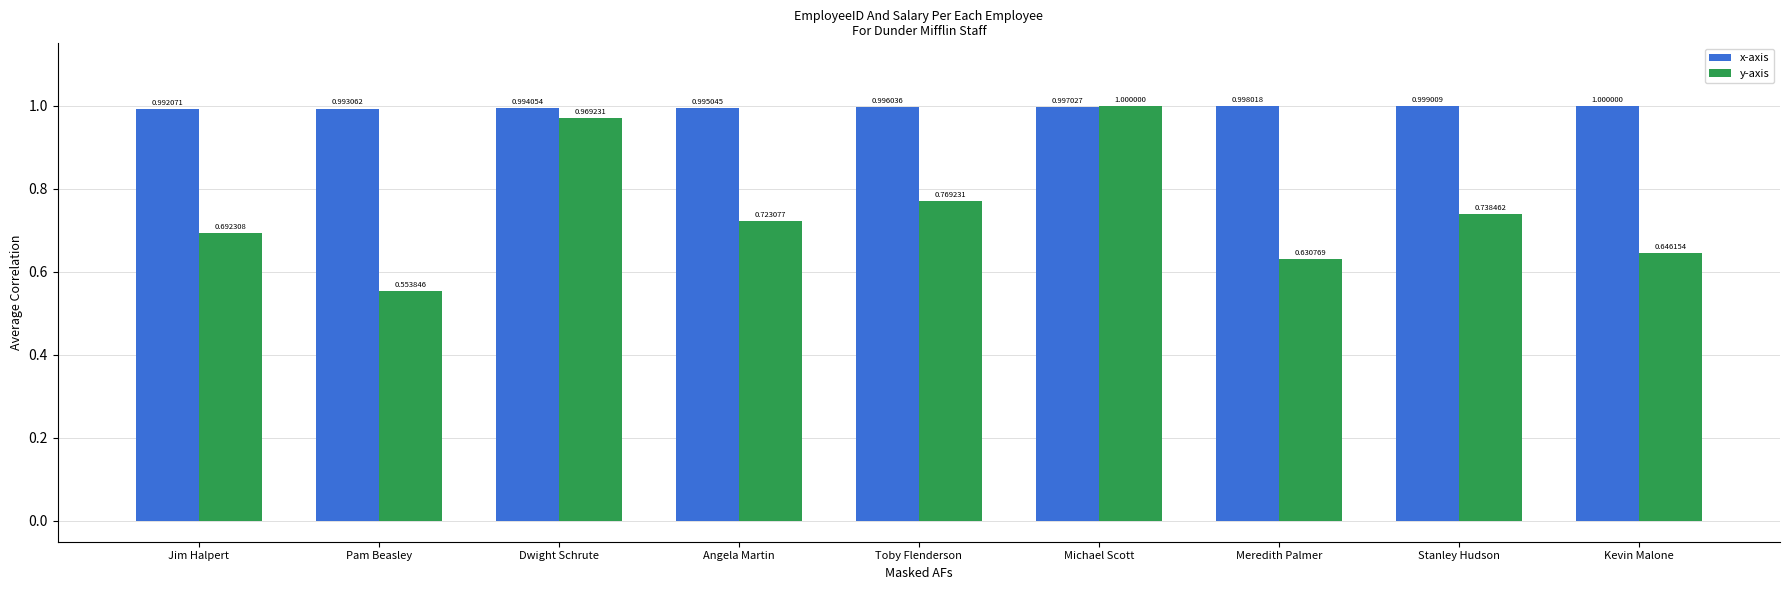

Where is y-axis nearest to the value 0?

Pam Beasley